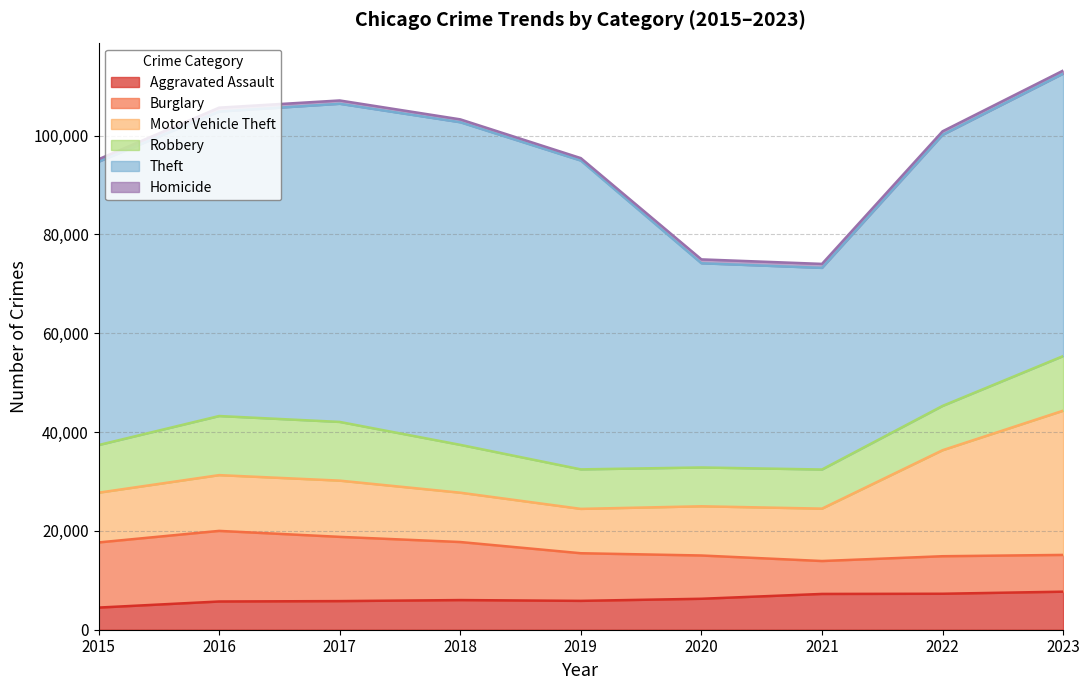

Which series has the largest total across all categories?

Theft